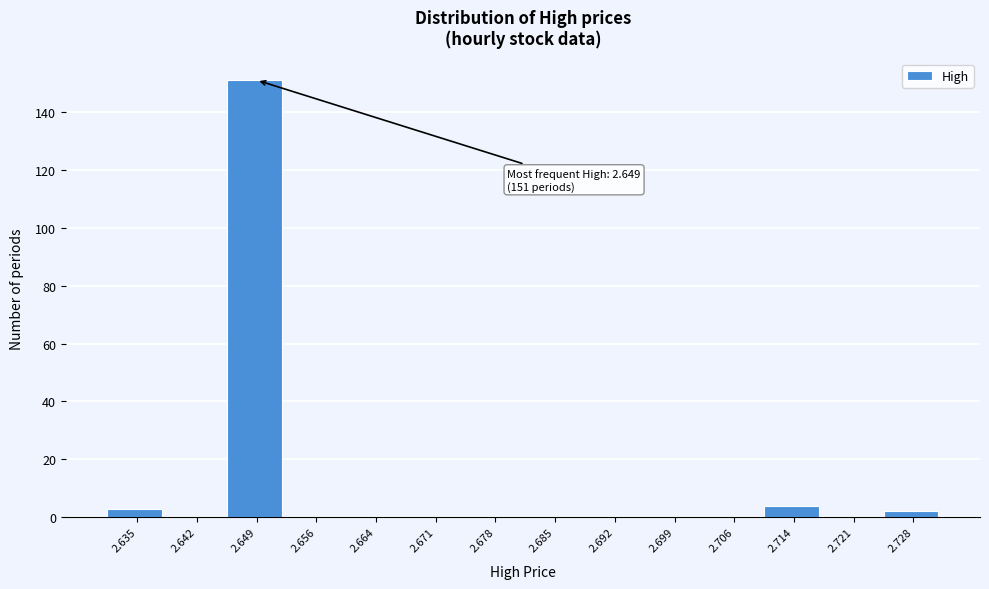

Reading left to right, transcribe all the data shown in this chart.

2.635=3	2.642=0	2.649=151	2.656=0	2.664=0	2.671=0	2.678=0	2.685=0	2.692=0	2.699=0	2.706=0	2.714=4	2.721=0	2.728=2